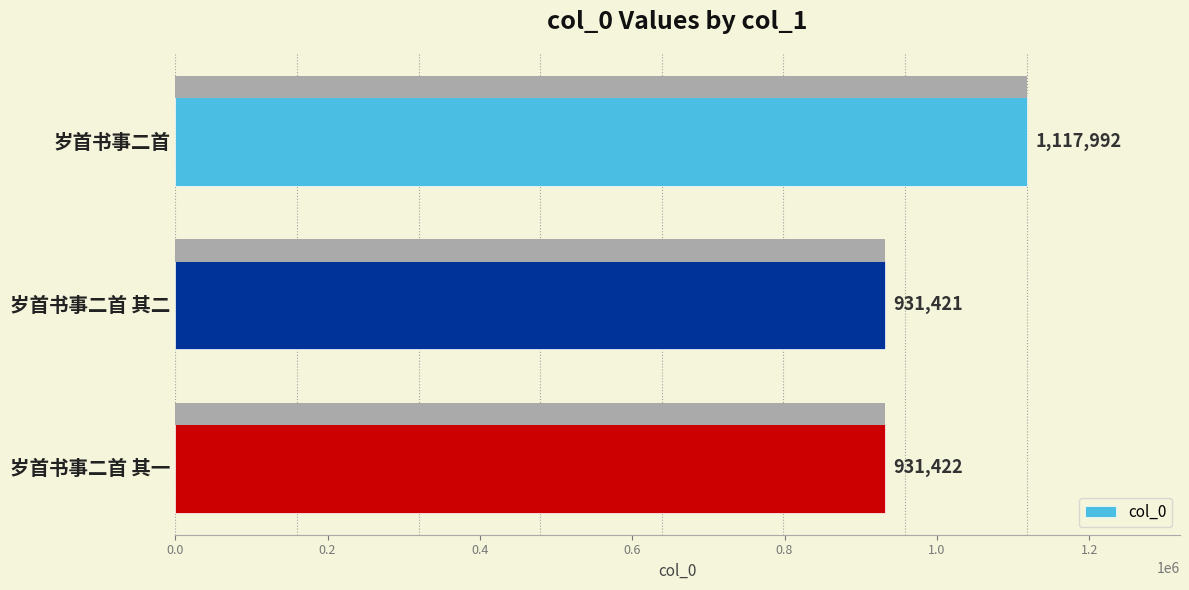

Reading left to right, extract all data points from this chart.

1117992	931421	931422